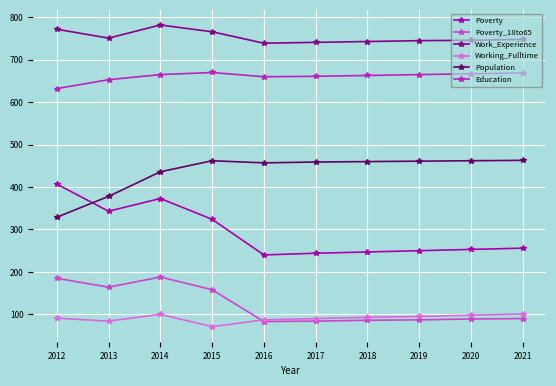

True or false: Working_Fulltime has a value of 136 at 2017.

False